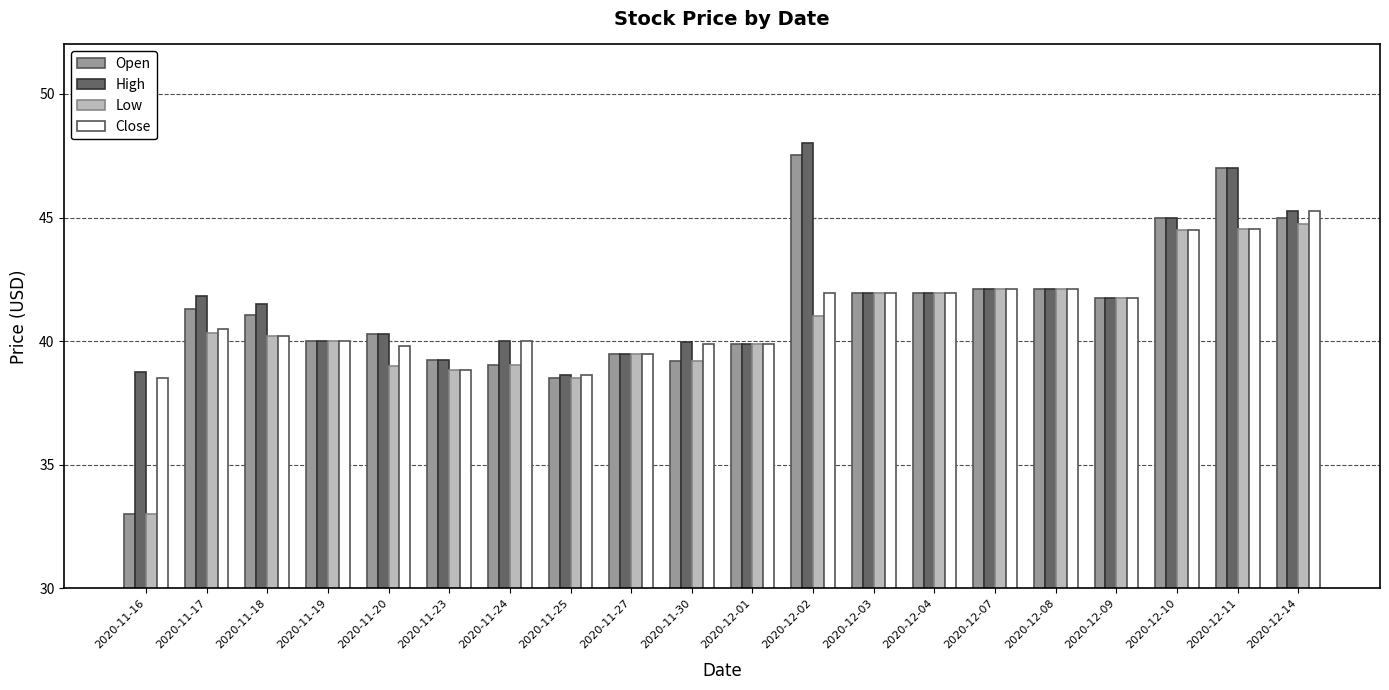

At which label does Open reach its minimum?

2020-11-16